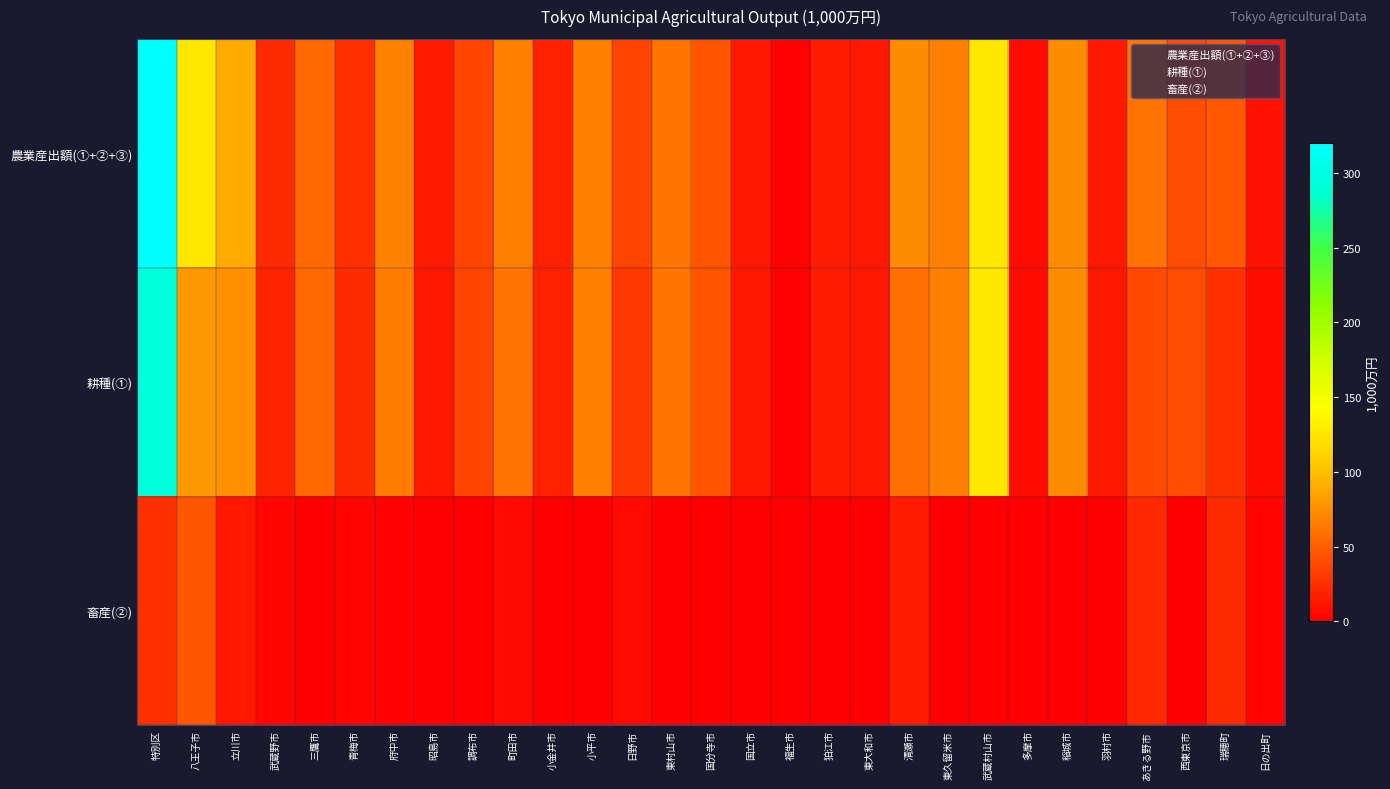

Reading left to right, list all the values displayed in this chart.

農業産出額(①+②+③): 特別区=320	八王子市=126	立川市=89	武蔵野市=23	三鷹市=56	青梅市=26	府中市=68	昭島市=14	調布市=37	町田市=67	小金井市=18	小平市=67	日野市=36	東村山市=62	国分寺市=44	国立市=13	福生市=2	狛江市=15	東大和市=13	清瀬市=73	東久留米市=67	武蔵村山市=126	多摩市=7	稲城市=73	羽村市=13	あきる野市=61	西東京市=40	瑞穂町=47	日の出町=11
耕種(①): 特別区=294	八王子市=81	立川市=76	武蔵野市=19	三鷹市=56	青梅市=23	府中市=66	昭島市=13	調布市=37	町田市=61	小金井市=18	小平市=67	日野市=31	東村山市=62	国分寺市=44	国立市=13	福生市=2	狛江市=15	東大和市=13	清瀬市=58	東久留米市=67	武蔵村山市=125	多摩市=7	稲城市=73	羽村市=13	あきる野市=39	西東京市=40	瑞穂町=25	日の出町=8
畜産(②): 特別区=26	八王子市=45	立川市=13	武蔵野市=4	三鷹市=1	青梅市=3	府中市=2	昭島市=1	調布市=0	町田市=6	小金井市=0	小平市=0	日野市=5	東村山市=0	国分寺市=0	国立市=0	福生市=0	狛江市=0	東大和市=0	清瀬市=15	東久留米市=0	武蔵村山市=1	多摩市=0	稲城市=0	羽村市=0	あきる野市=22	西東京市=0	瑞穂町=23	日の出町=3